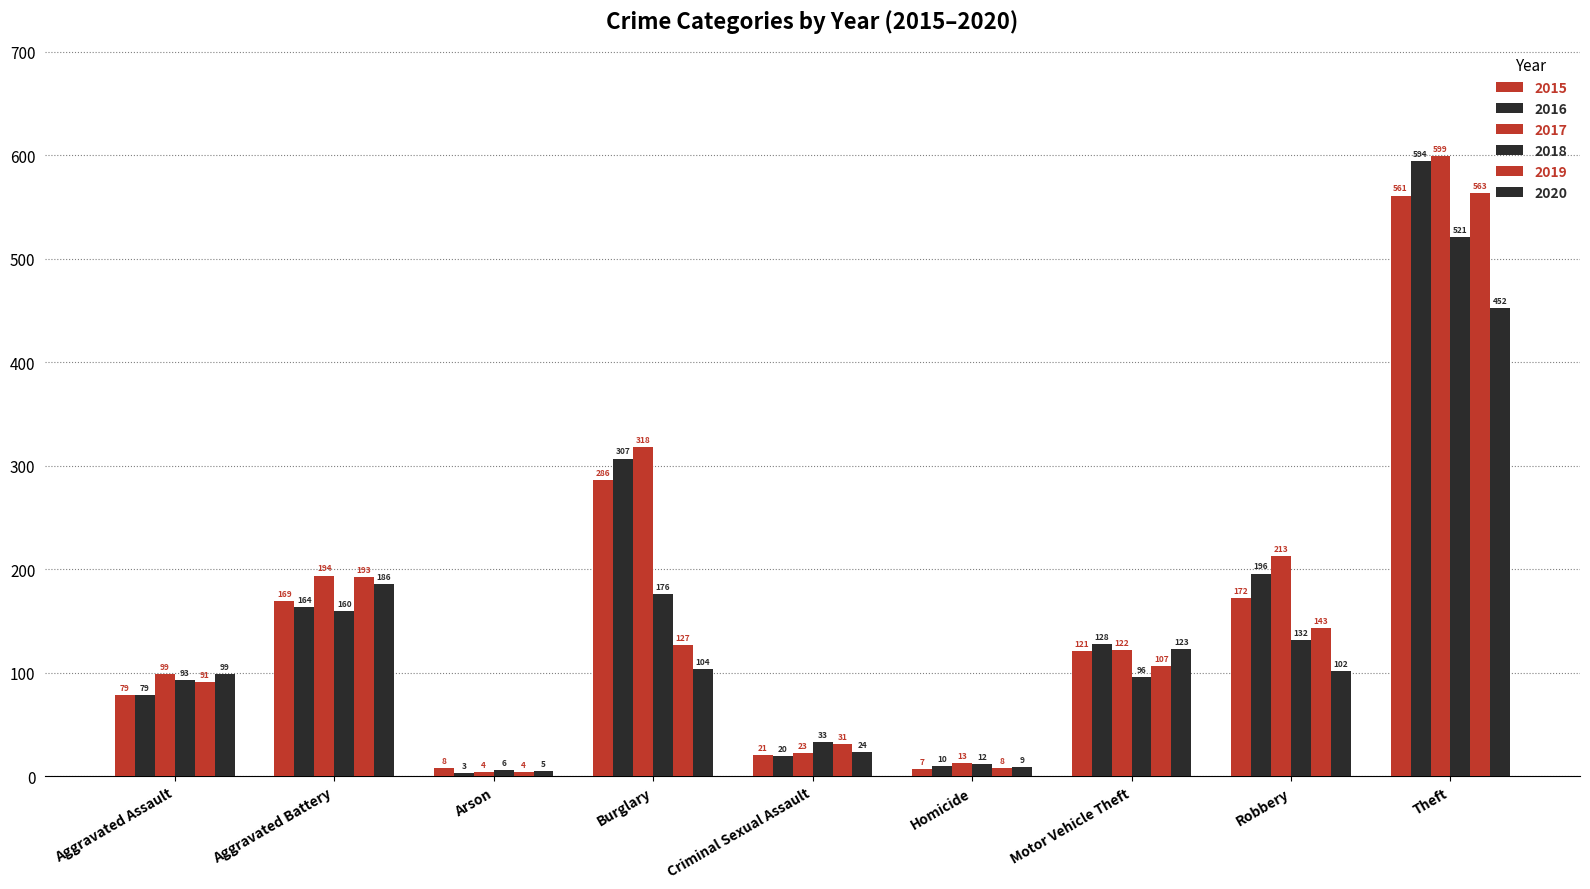

How many categories are shown in the chart?

9